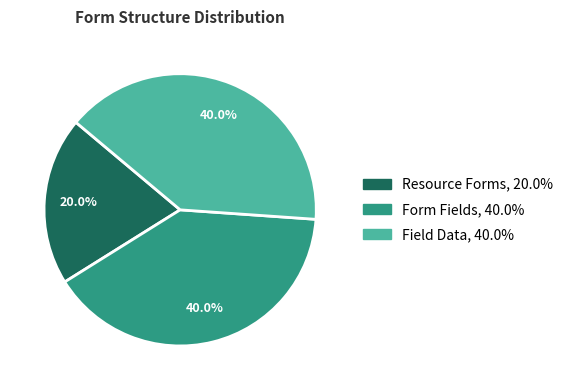

What is the ratio of the value at Field Data to the value at Resource Forms?

2.0